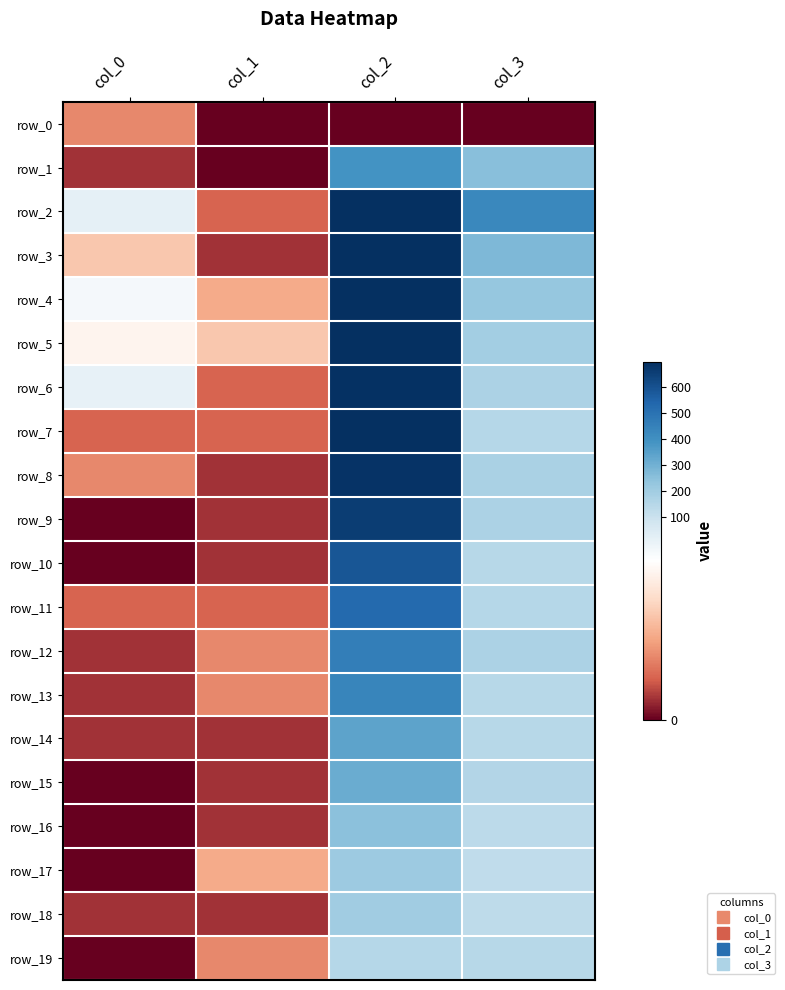

True or false: row_7 has a value of 76 at col_3.

False